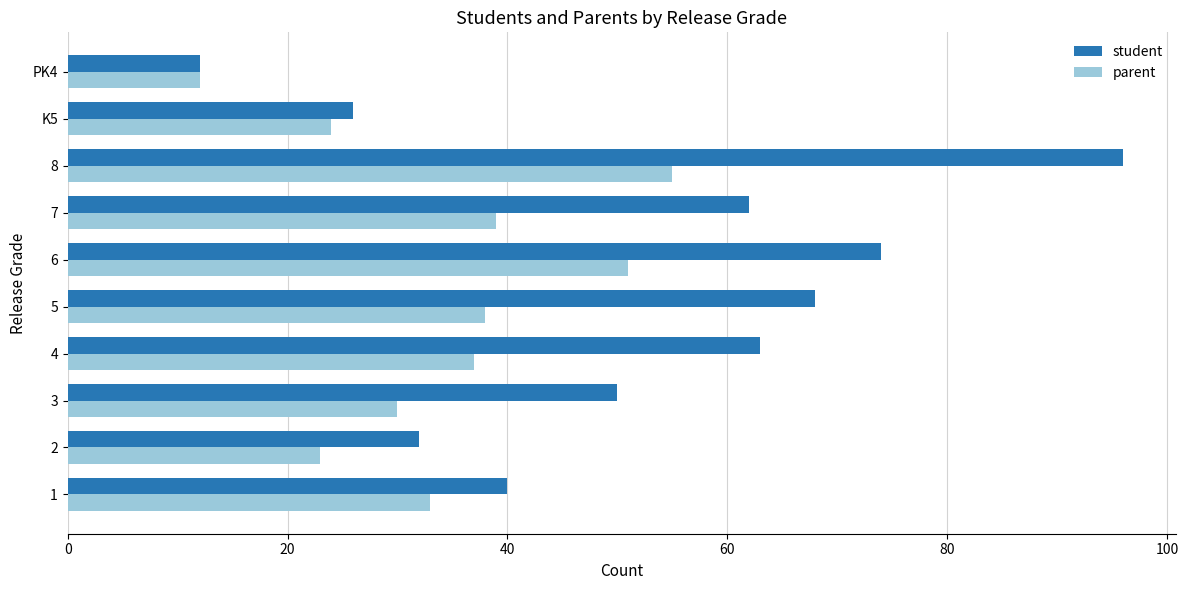

What is the difference between the second highest and second lowest values in the parent series?

28